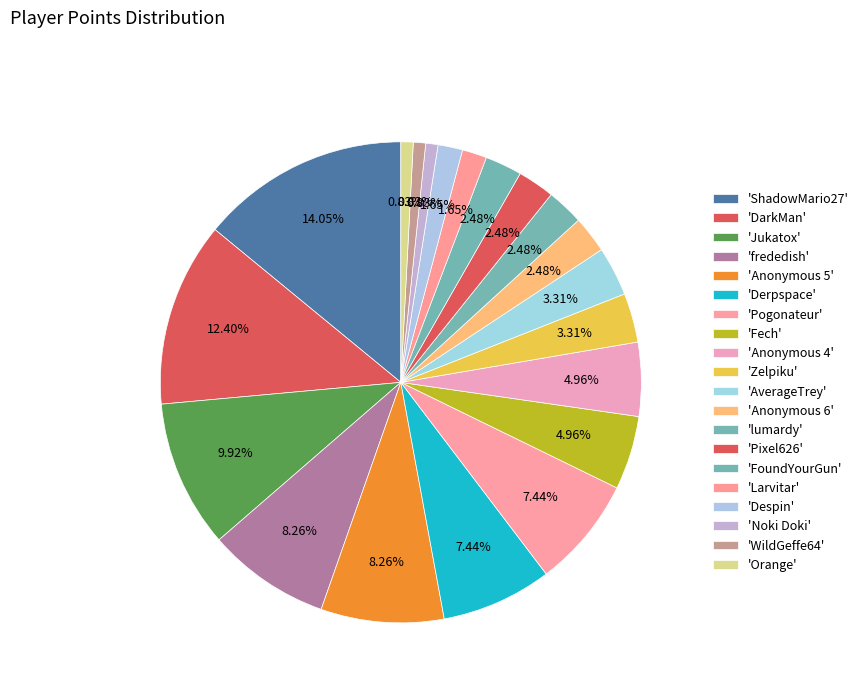

How many segments does this pie chart have?

20